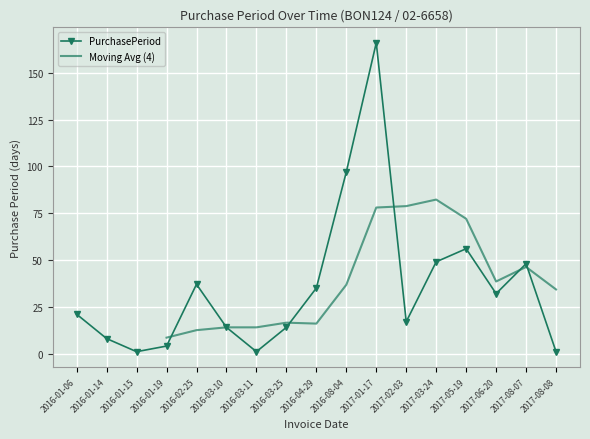

Reading right to left, what are all the values shown in this chart?

1	48	32	56	49	17	166	97	35	14	1	14	37	4	1	8	21